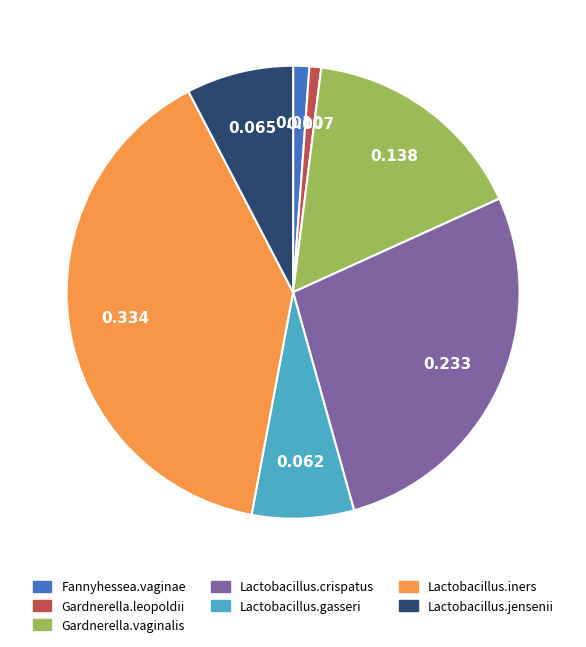

Between Gardnerella.leopoldii and Lactobacillus.jensenii, which is larger?

Lactobacillus.jensenii